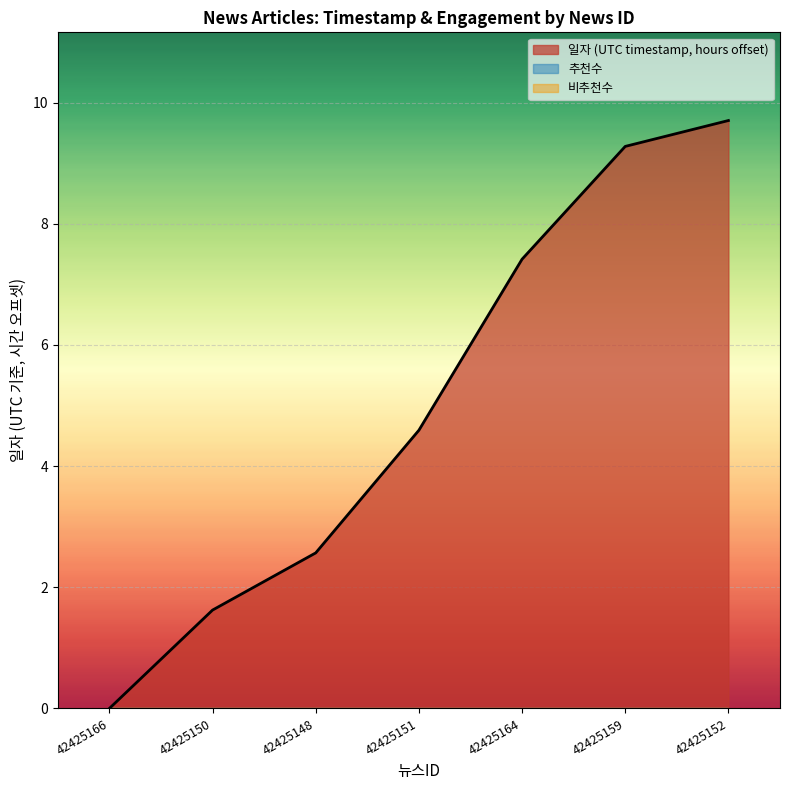

What is the difference between the maximum and second lowest values?

8.1